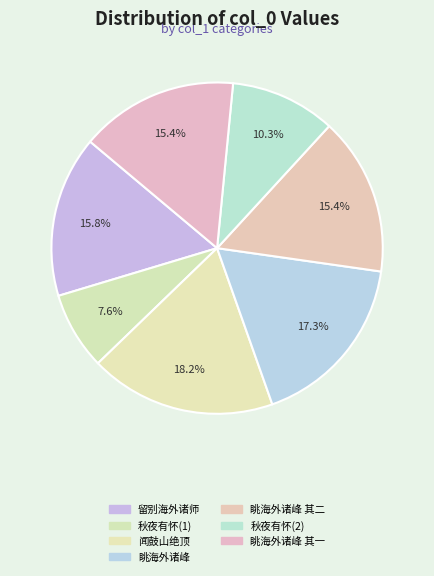

How many segments does this pie chart have?

7